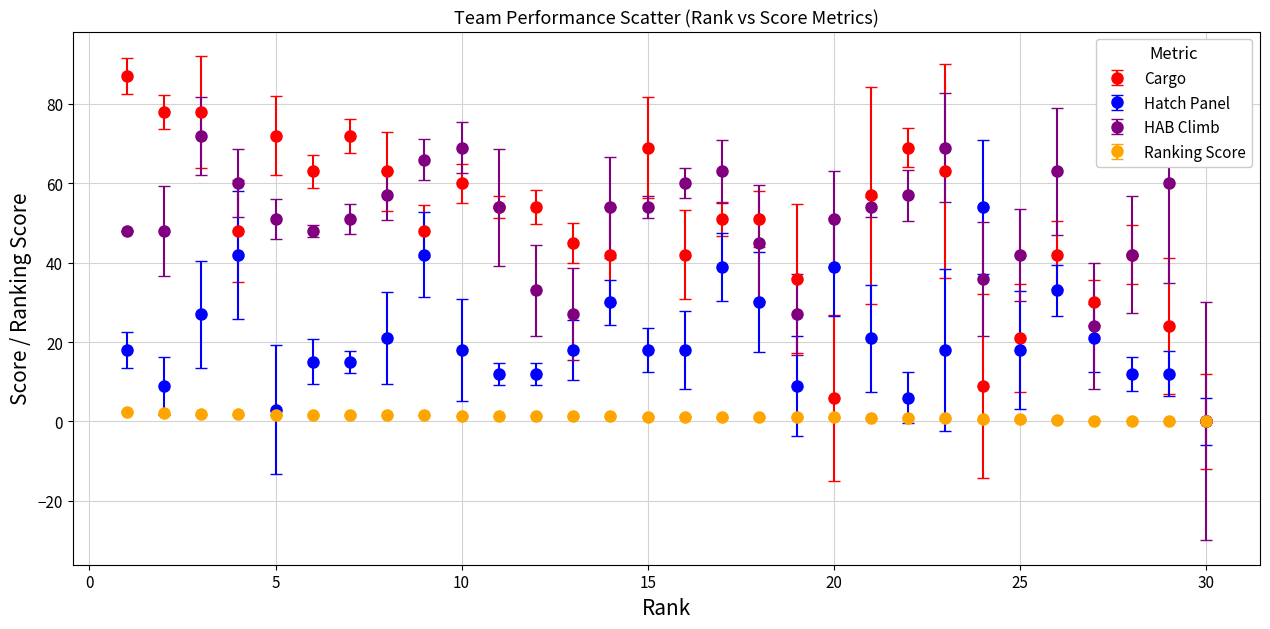

What is the maximum value shown in the chart?

87.0